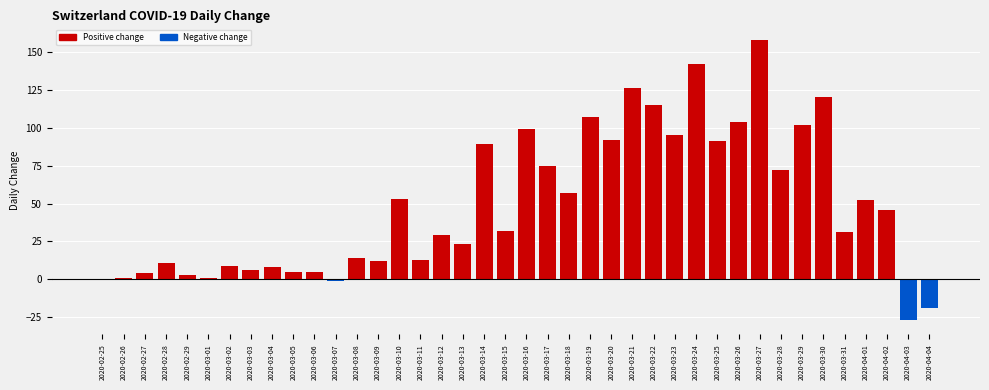

Approximately how many times larger is the value at 2020-03-10 compared to 2020-03-28?

0.7